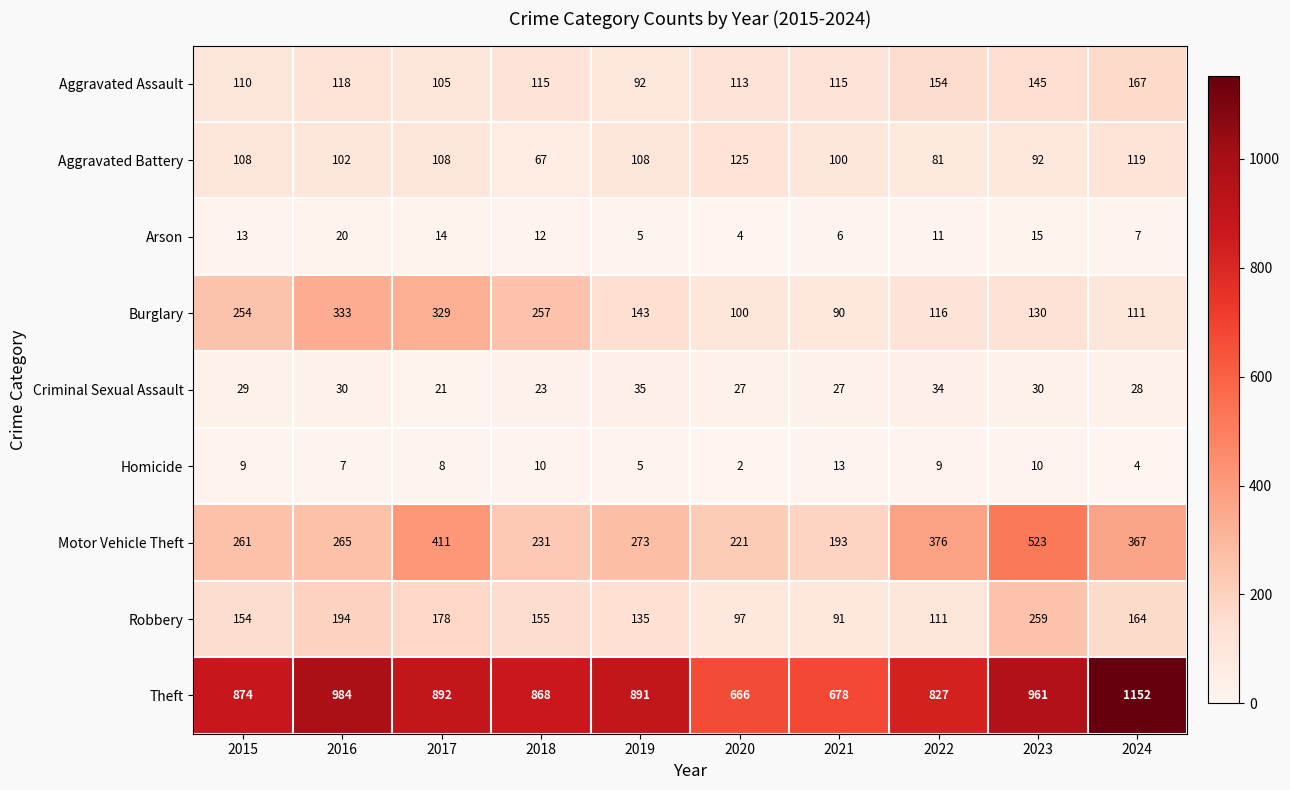

How many data points does each series have?

10